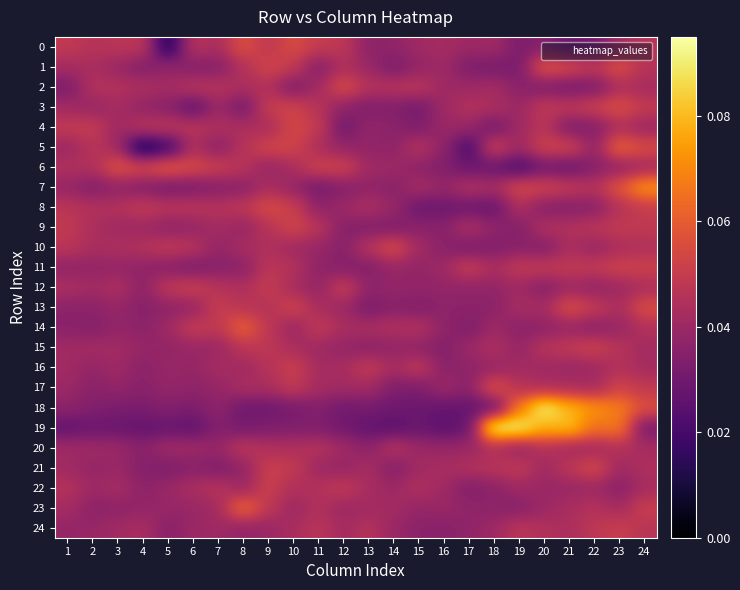

What is the total value across all series at 14?

1.0